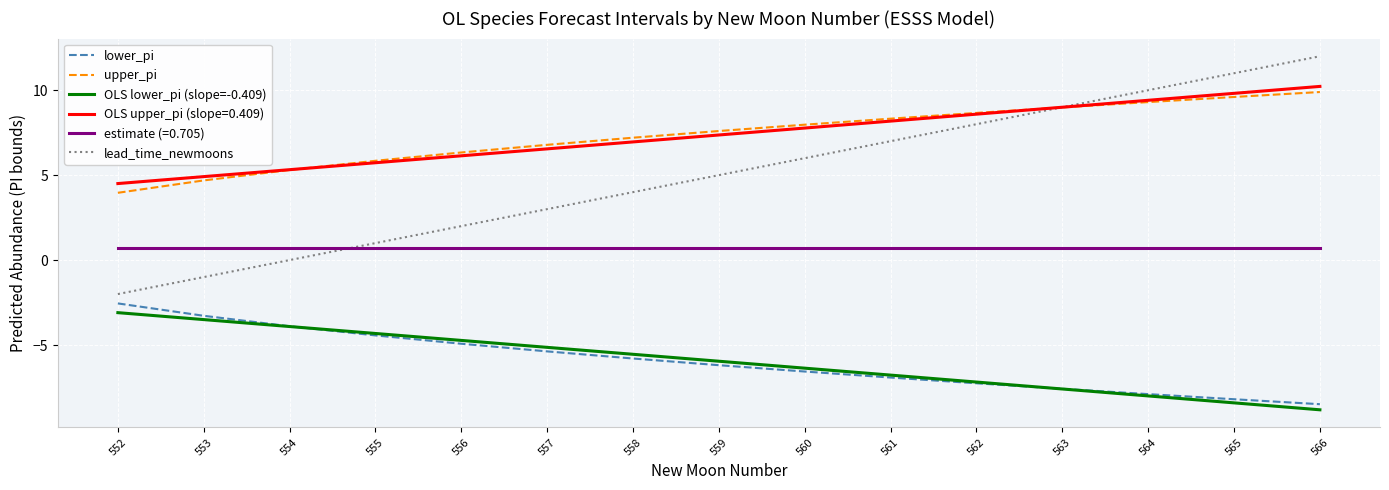

How many values in the lower_pi series exceed -6?

7